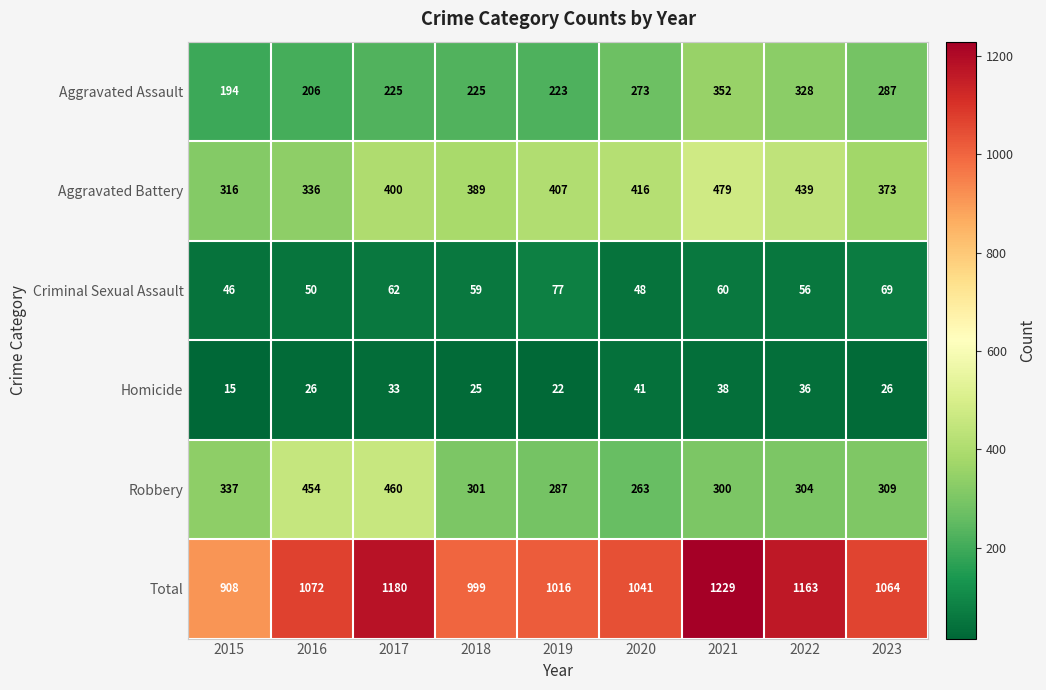

What value does the Aggravated Battery series have at 2017, to the nearest 5?

400